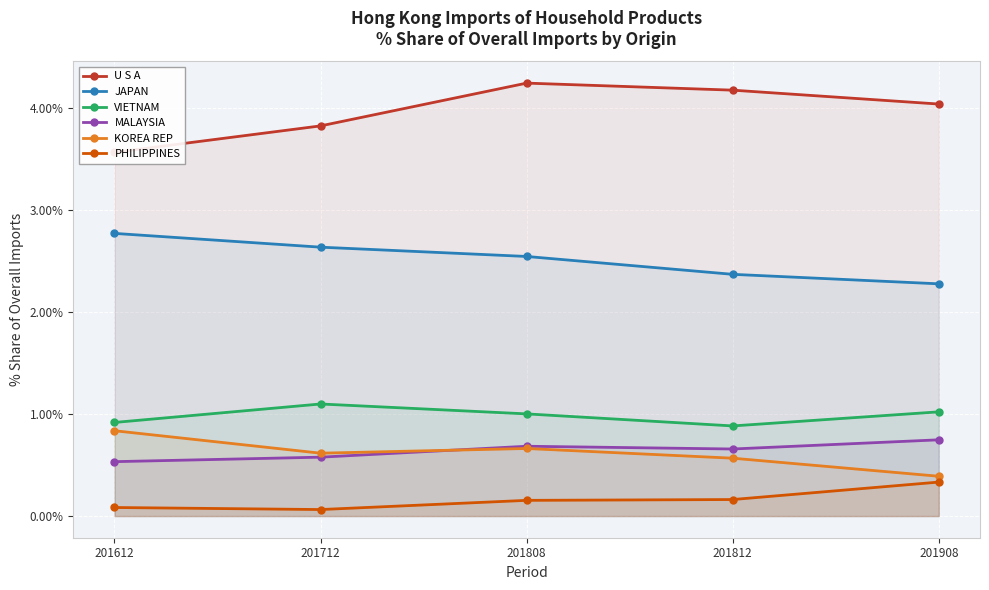

Which series has the widest spread of values?

U S A